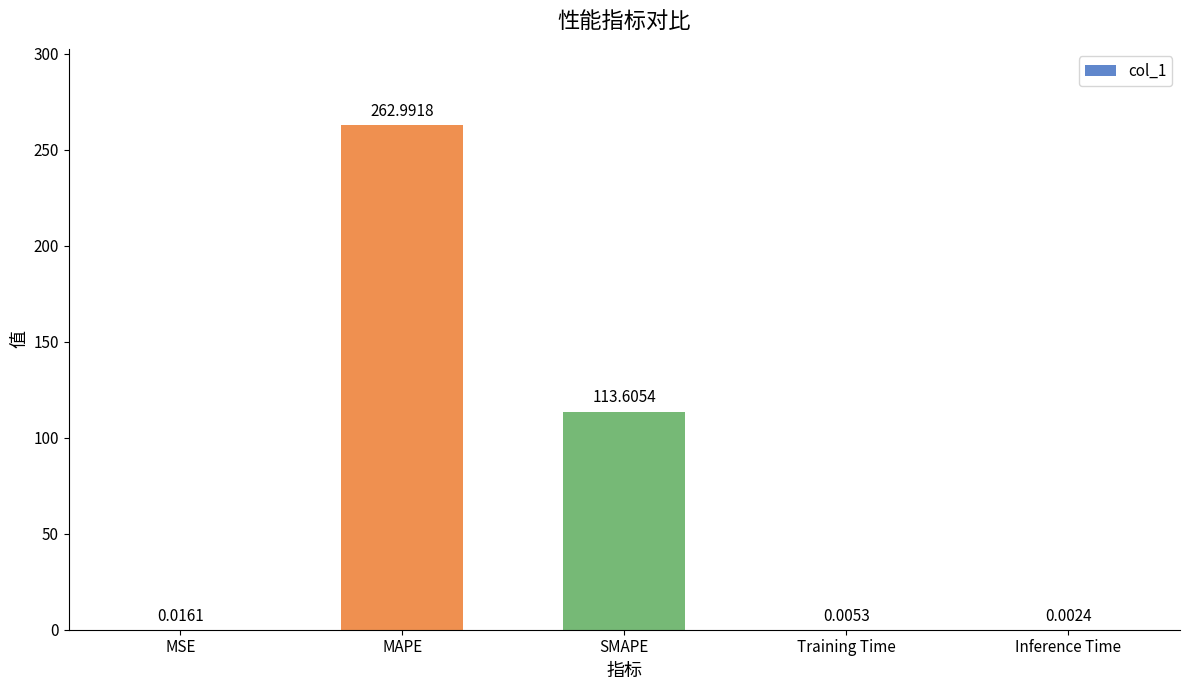

What is the sum of all values?

376.6